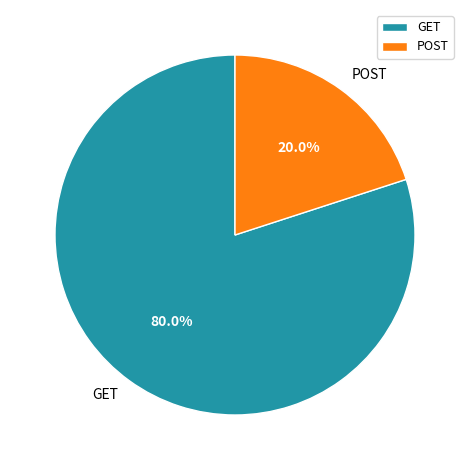

To the nearest percent, what is the average slice percentage?

50%